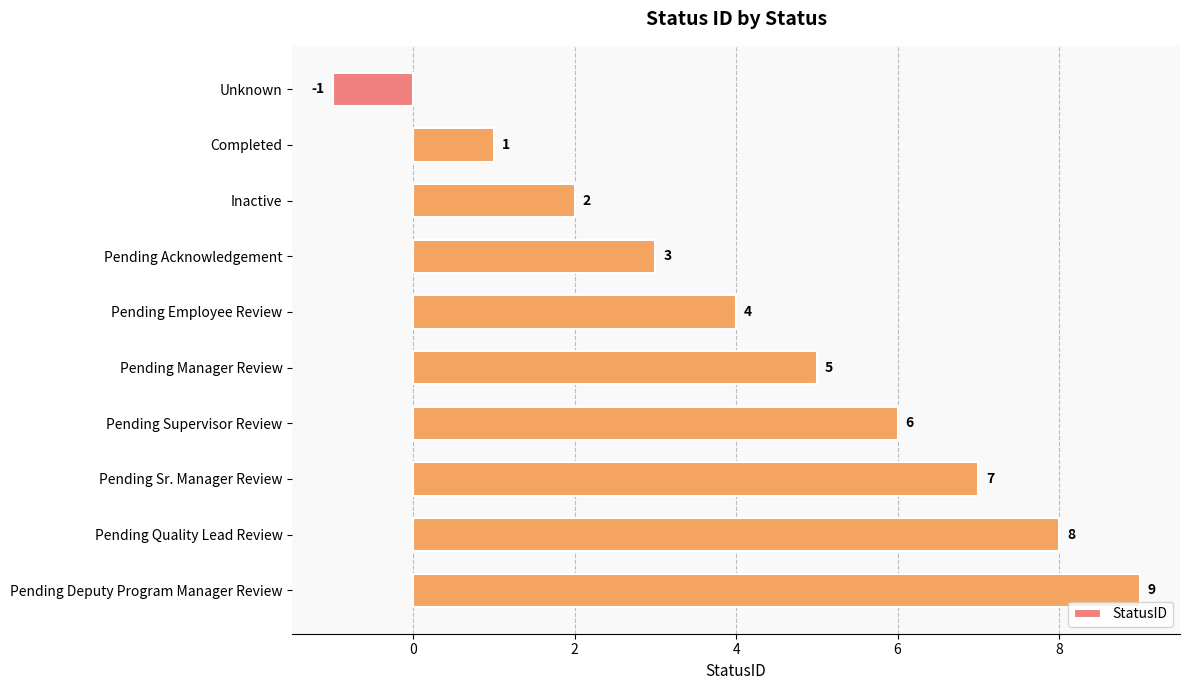

Rank the categories by value from lowest to highest.

Unknown, Completed, Inactive, Pending Acknowledgement, Pending Employee Review, Pending Manager Review, Pending Supervisor Review, Pending Sr. Manager Review, Pending Quality Lead Review, Pending Deputy Program Manager Review